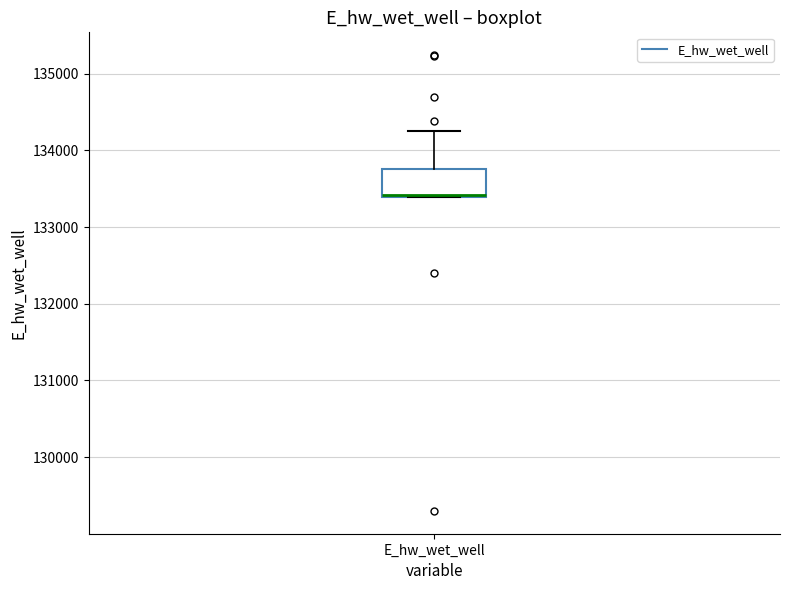

Transcribe this box plot: give where the median line is, the range the box spans, and where the two whiskers end, as read against the y-axis. The values are not printed on the chart, so give them approximately, as read against the axis.

median 133400, box 133400 to 133800, whiskers 133400 to 134300